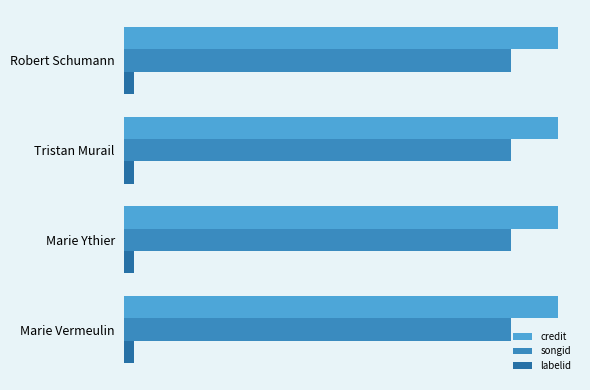

At which category does the chart reach its minimum across all series?

Robert Schumann